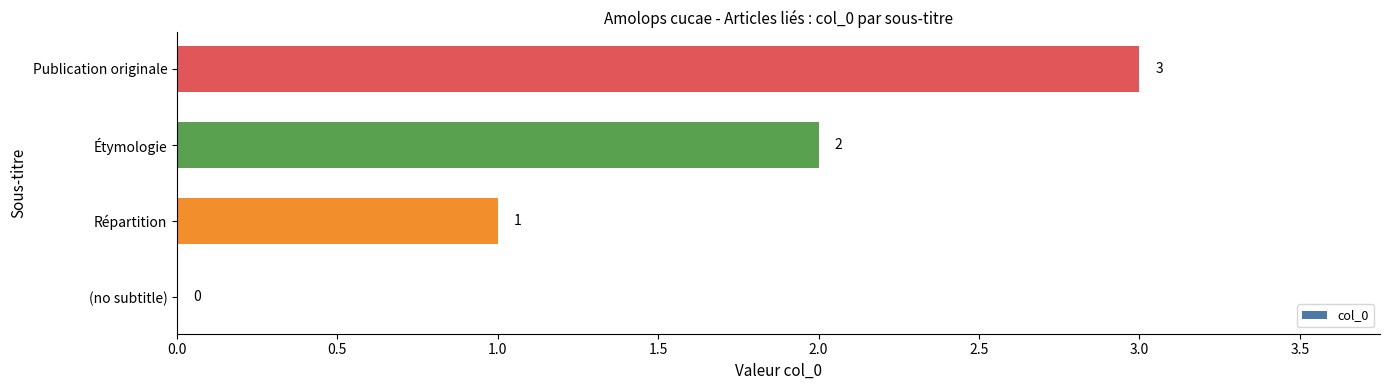

What is the sum of the values at Étymologie and Répartition?

3